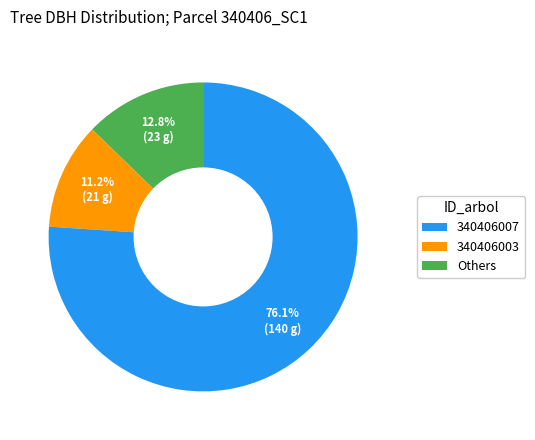

Is there any slice that represents more than half of the pie?

Yes